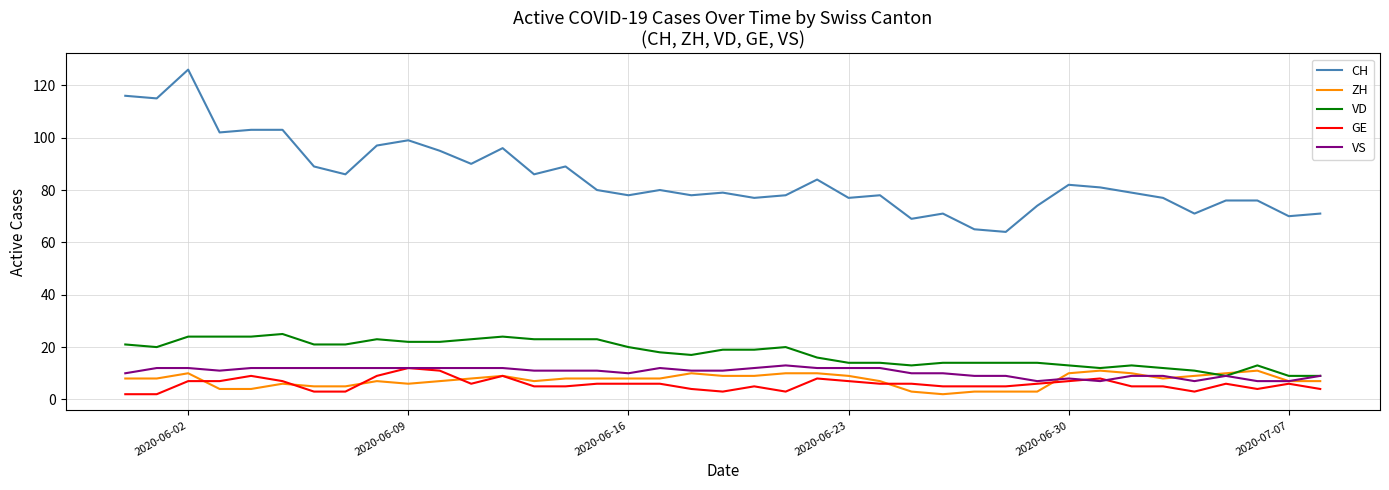

Which series has the largest total across all categories?

CH